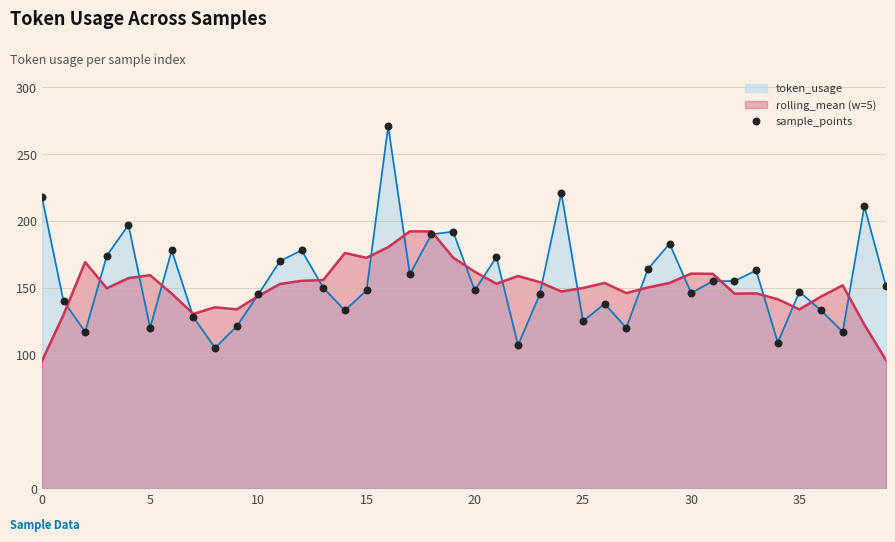

Which has a higher value, 33 or 30?

33